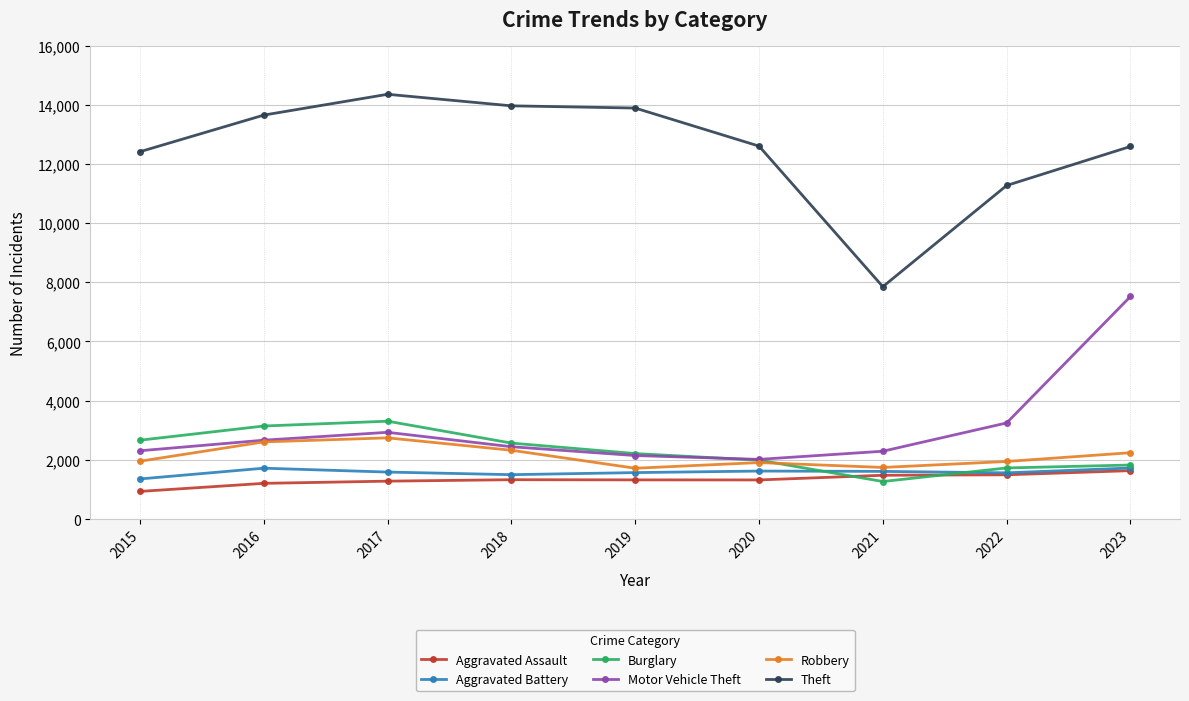

At how many categories does at least one series exceed 4542?

9